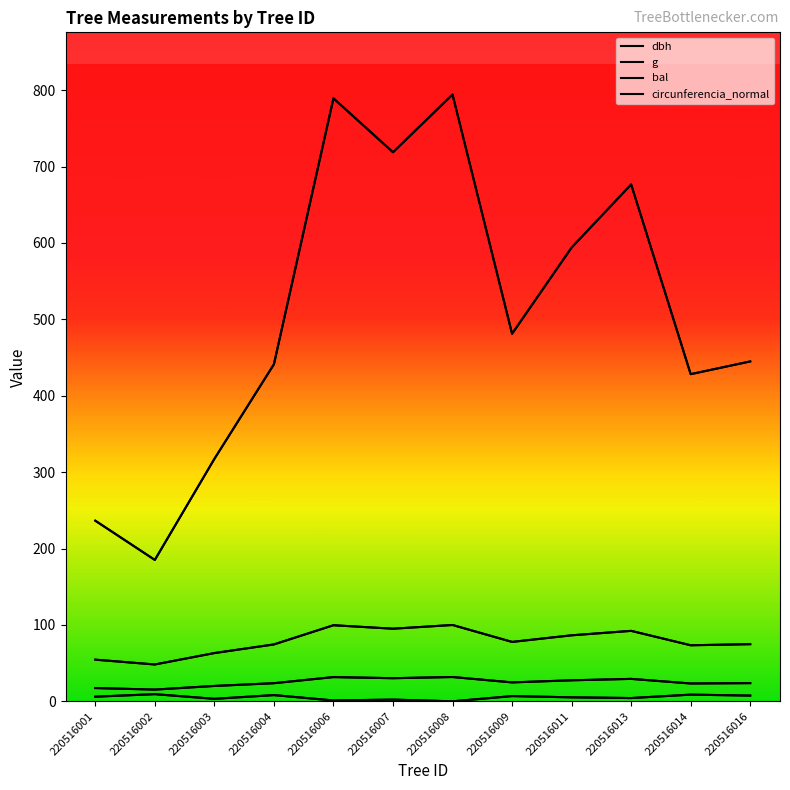

True or false: bal has a value of 0.8 at 220516006.

False